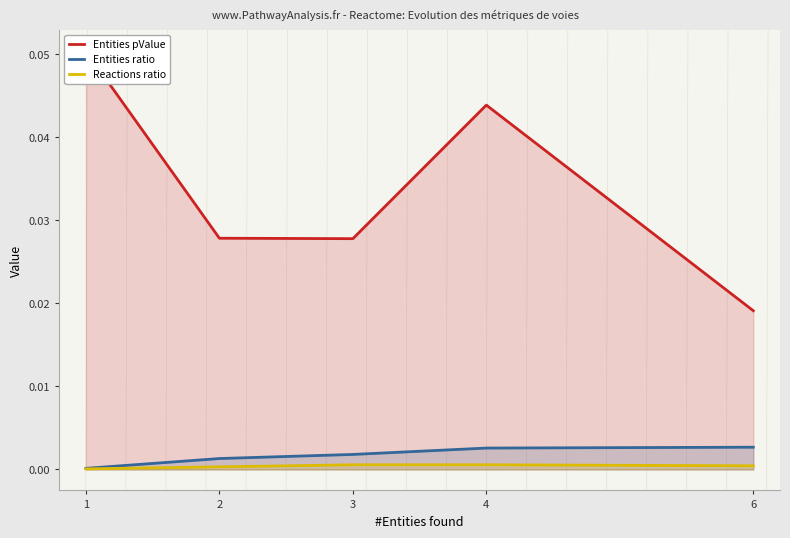

What is the maximum value shown in the chart?

0.1